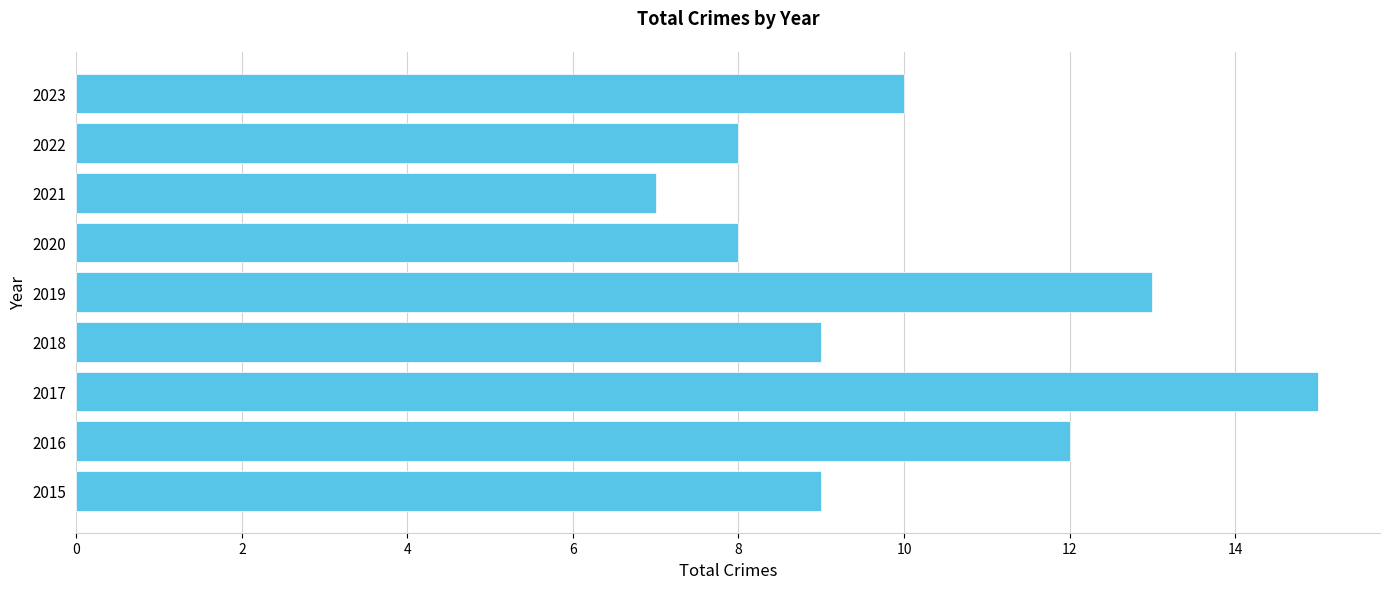

Reading bottom to top, list all the values displayed in this chart.

2015=9	2016=12	2017=15	2018=9	2019=13	2020=8	2021=7	2022=8	2023=10